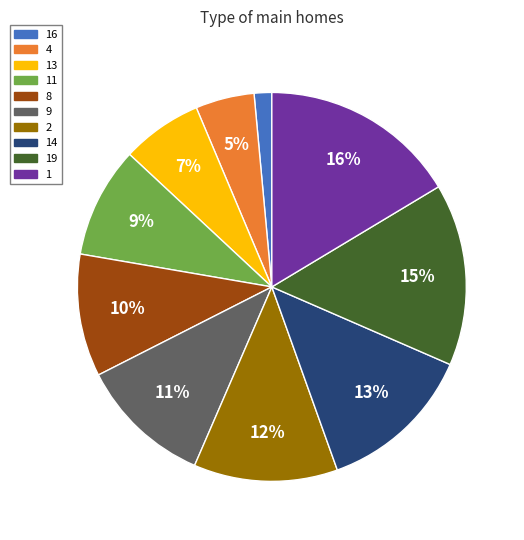

What percentage is the 2 slice, to the nearest percent?

12%